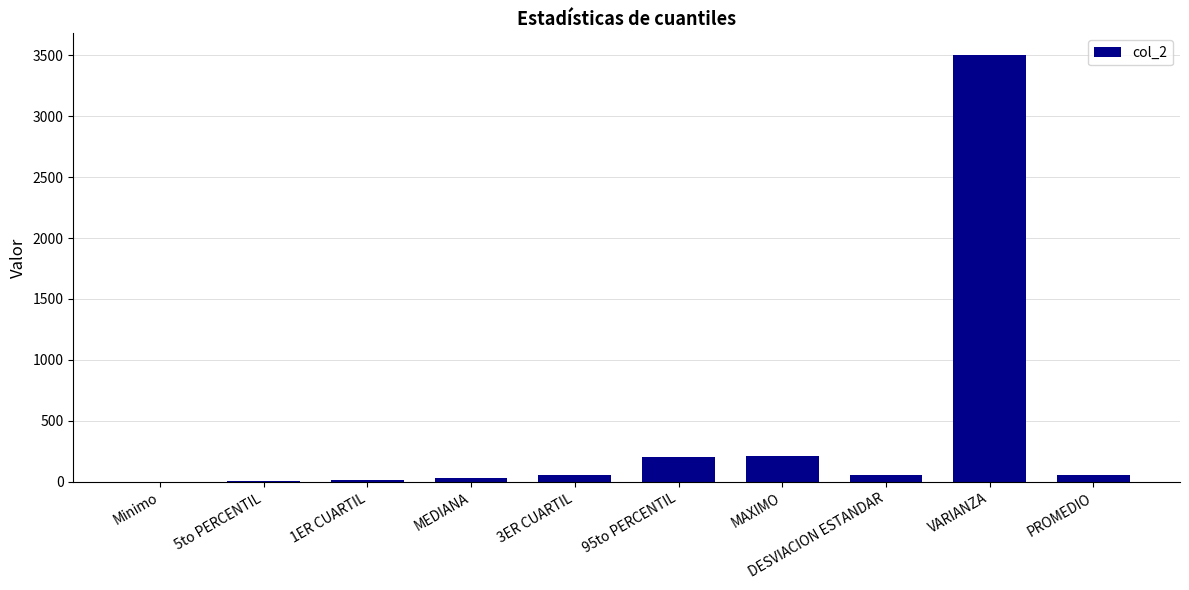

Where does the data first go above 59?

3ER CUARTIL